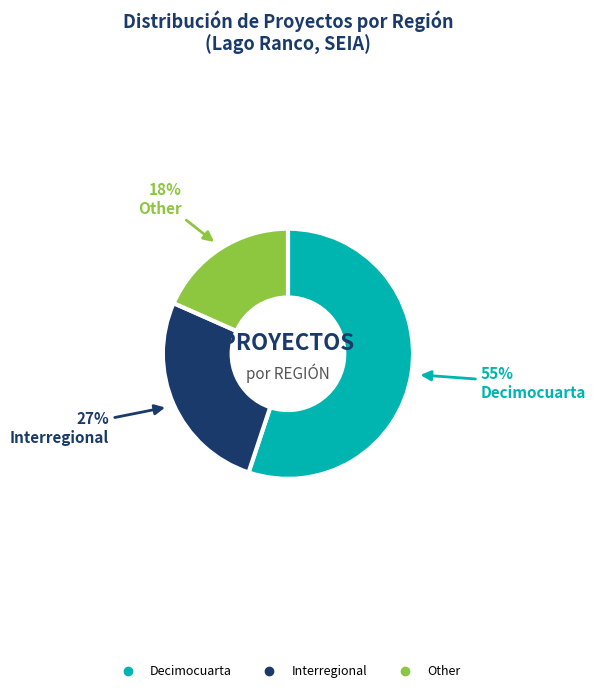

To the nearest percent, what is the combined percentage of Decimocuarta and Interregional?

82%